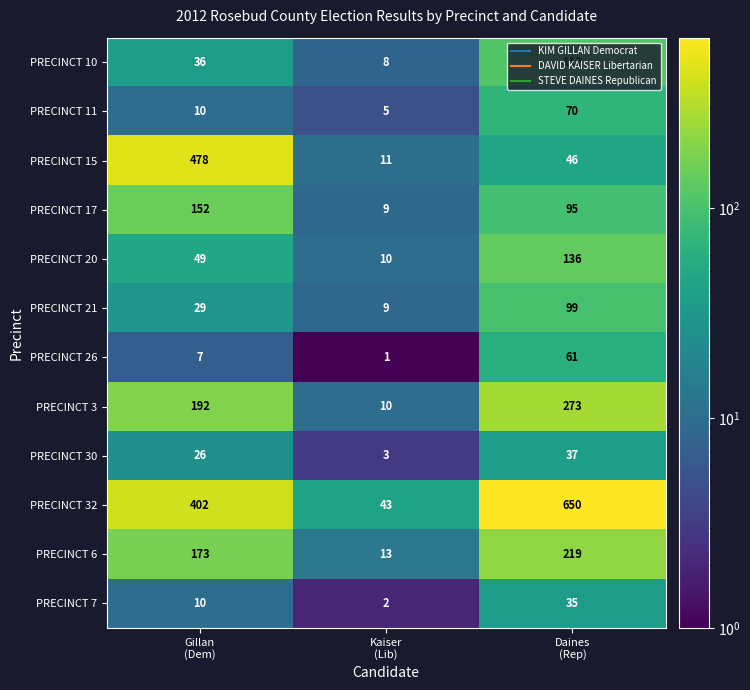

Which series has the largest total across all categories?

PRECINCT 32